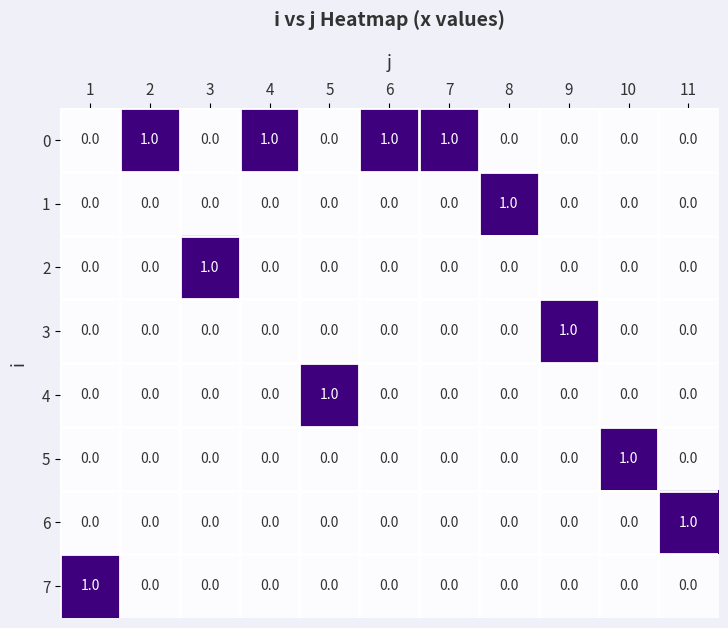

The value of 0 at 3 is 0. True or false?

True